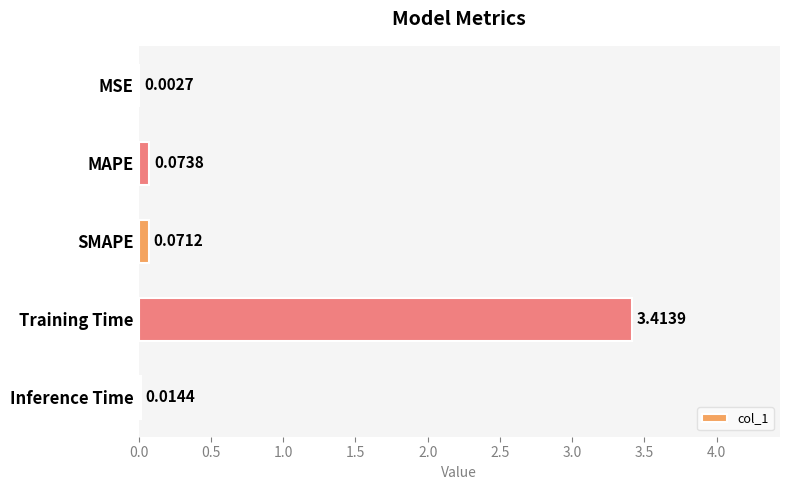

What is the change in value from MAPE to Training Time?

+3.3